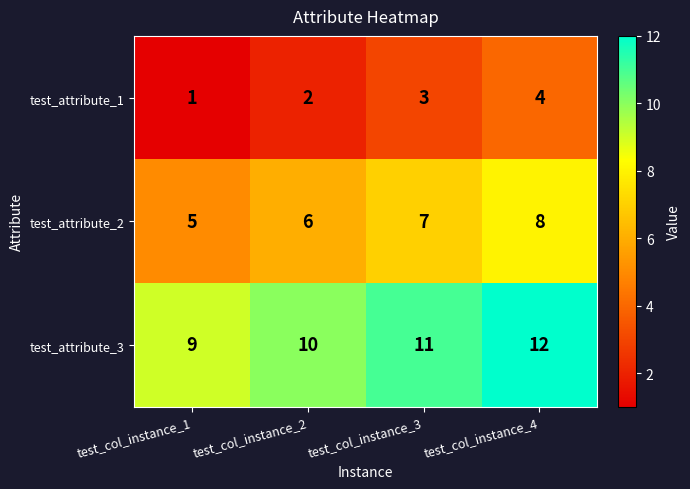

Which label corresponds to the largest value in the chart?

test_col_instance_4